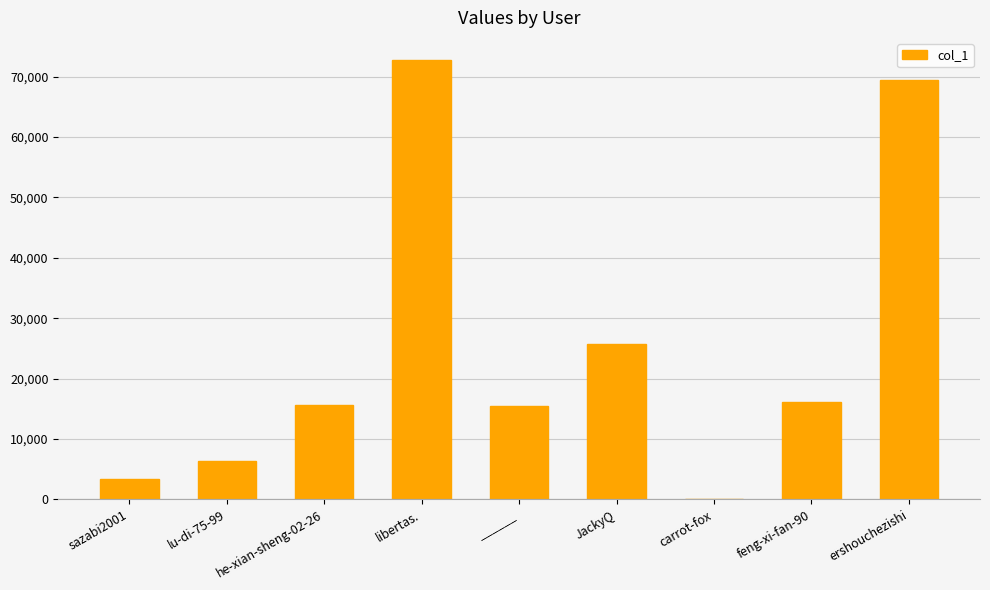

Between ______ and ershouchezishi, which is larger?

ershouchezishi